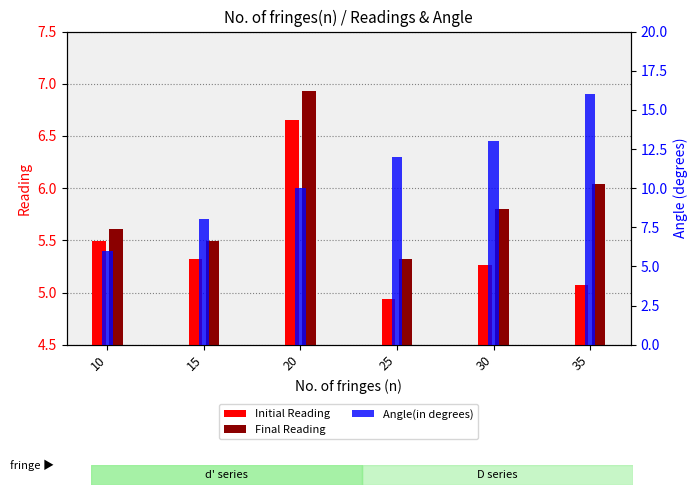

Reading left to right, list all the values displayed in this chart.

Initial Reading: 10=5.5	15=5.3	20=6.7	25=4.9	30=5.3	35=5.1
Final Reading: 10=5.6	15=5.5	20=6.9	25=5.3	30=5.8	35=6.0
Angle(in degrees): 10=6.0	15=8.0	20=10.0	25=12.0	30=13.0	35=16.0